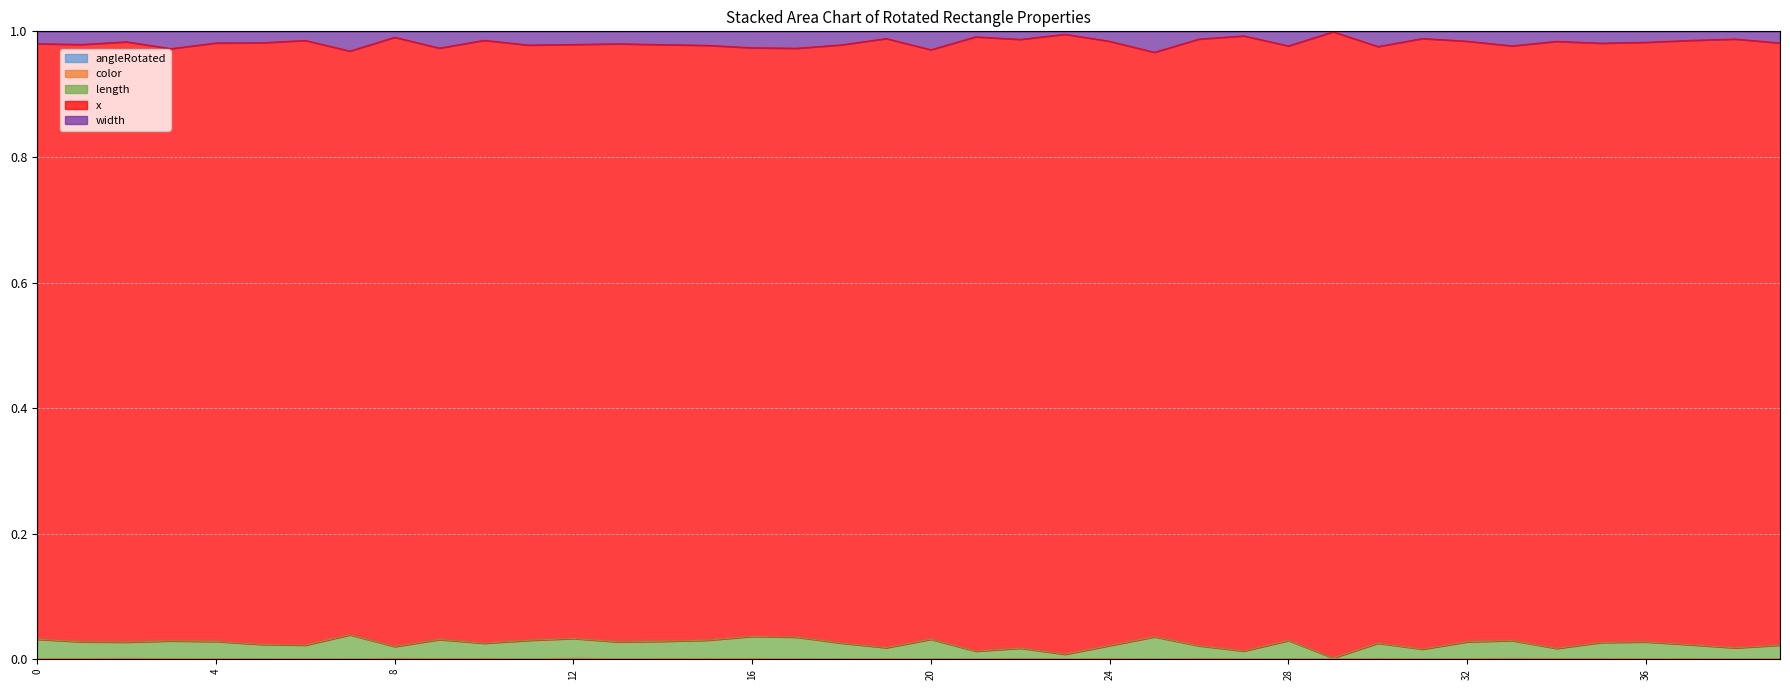

True or false: length has a value of 0.0 at 22.

False